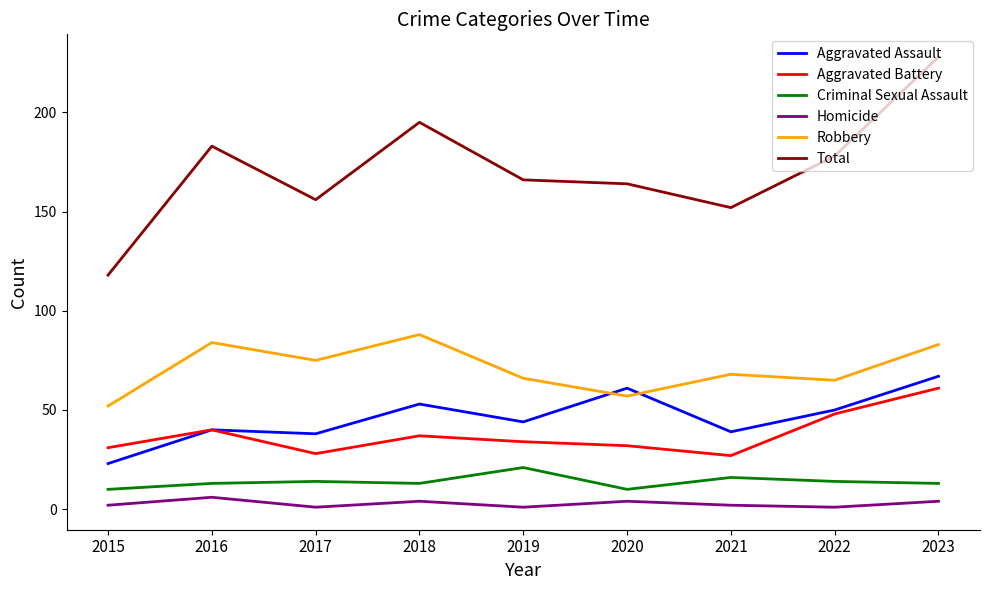

What is the difference between the Homicide values at 2018 and 2019?

3